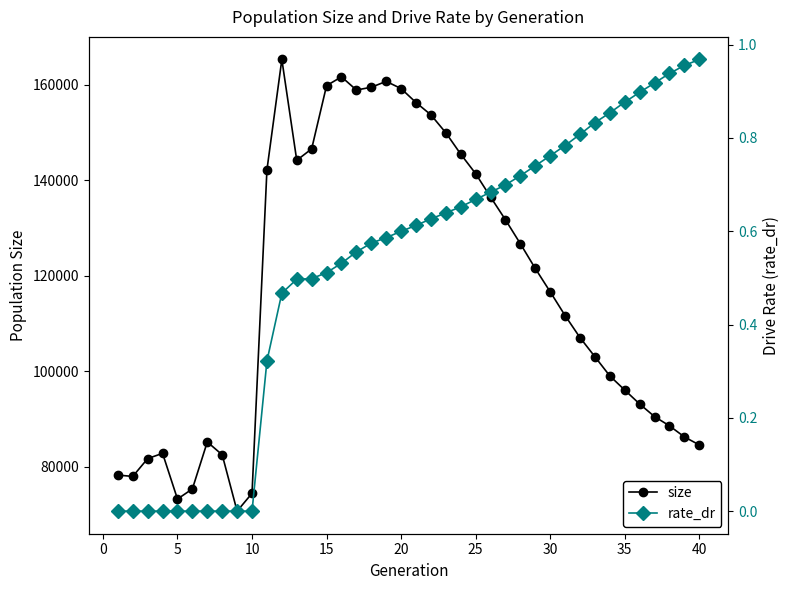

What are all the series names shown in the legend?

size, rate_dr